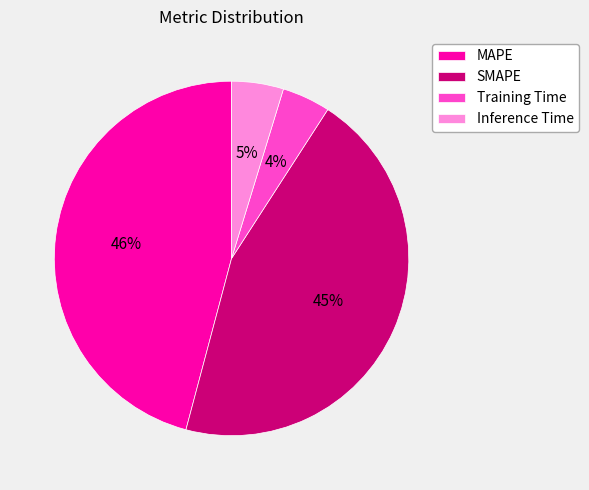

Is the sum of MAPE and SMAPE greater than half?

Yes